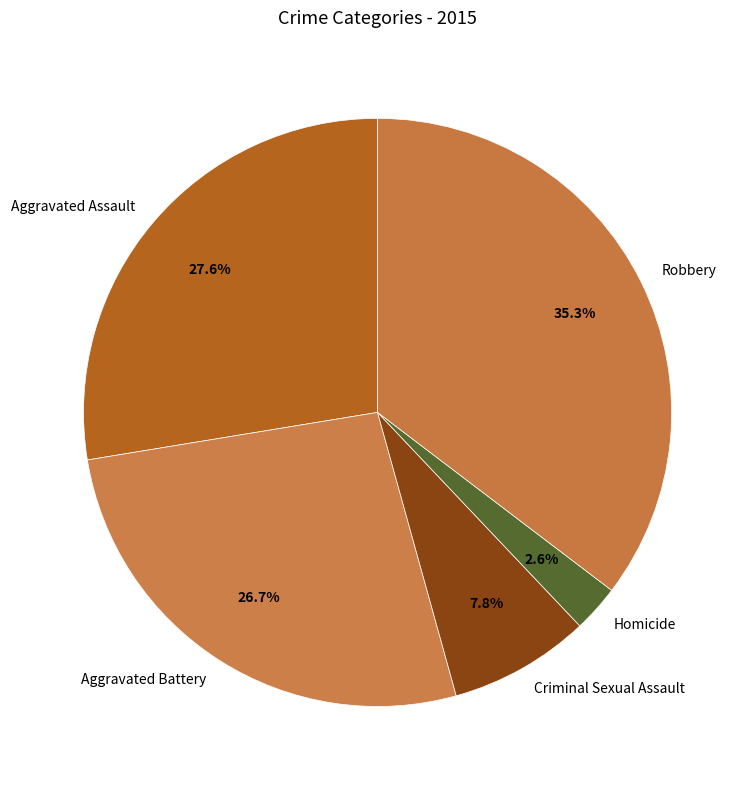

How many segments does this pie chart have?

5